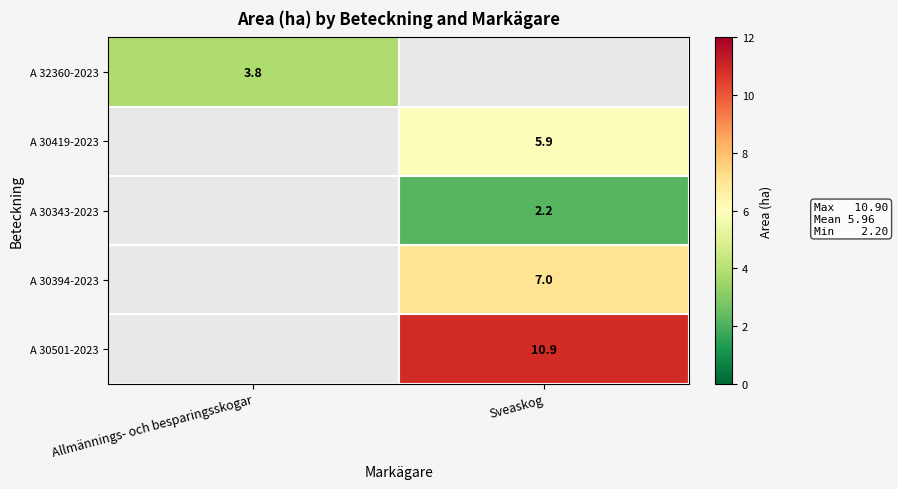

The A 32360-2023 series shows 3.8 at Allmännings- och besparingsskogar. True or false?

True